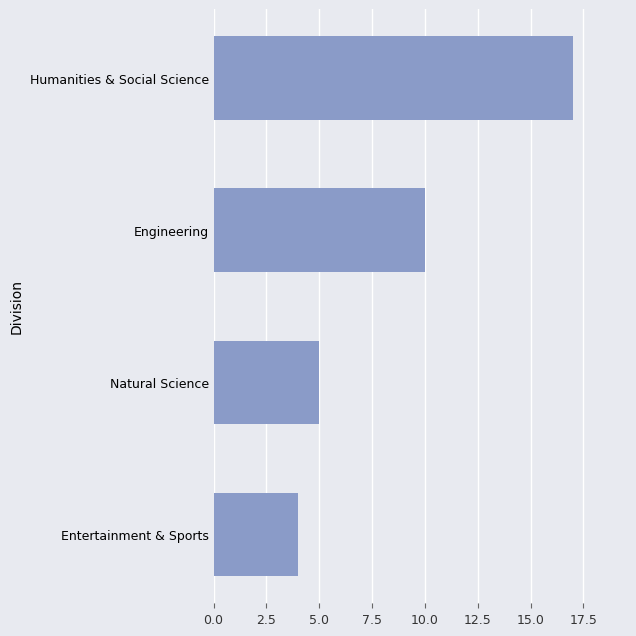

What is the sum of the values at Entertainment & Sports and Humanities & Social Science?

21